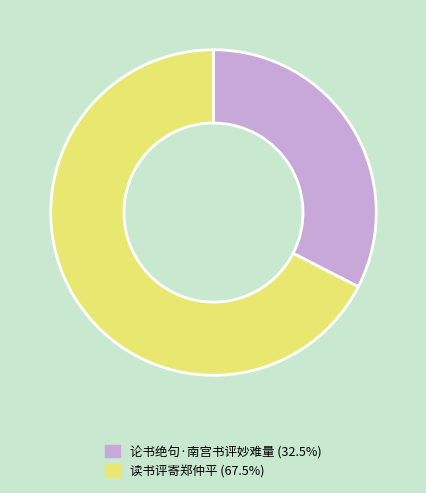

Does 读书评寄郑仲平 account for over 50% of the chart?

Yes